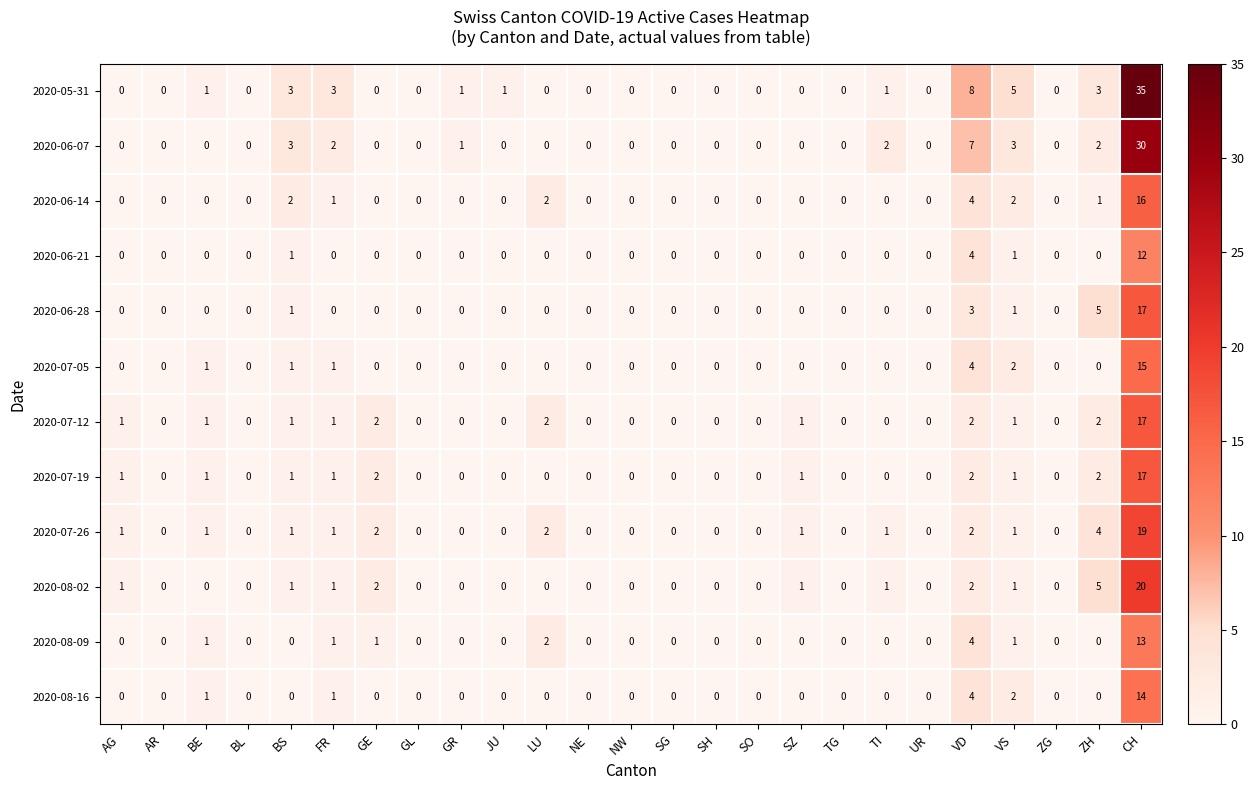

At which label is 2020-06-14 closest to 8?

VD